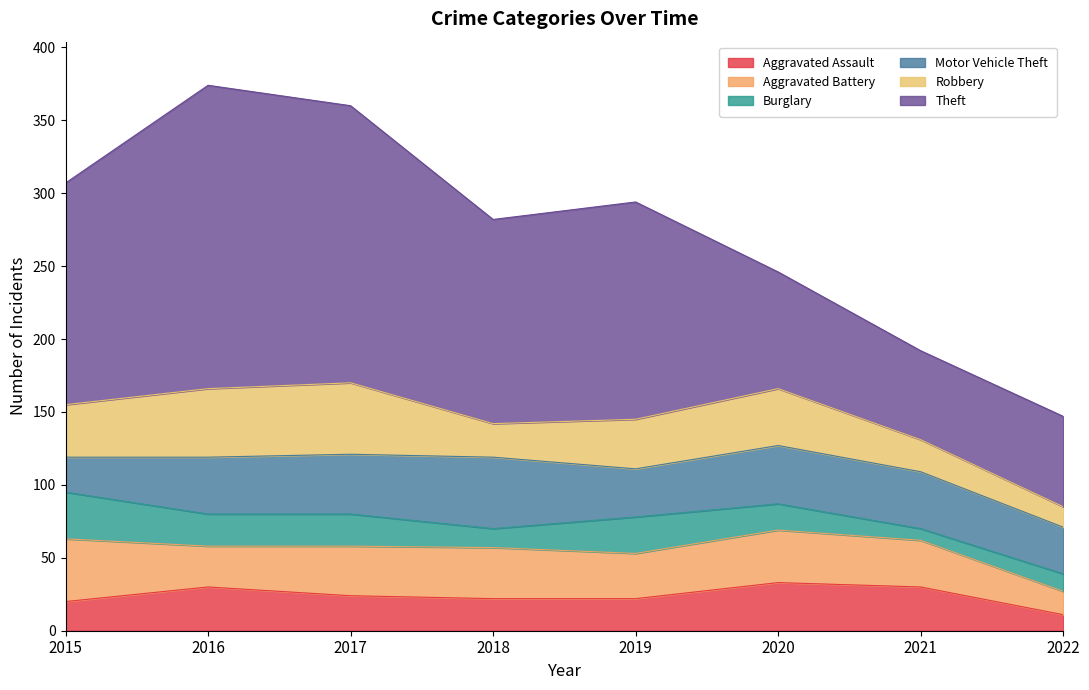

At which label does Burglary reach its minimum?

2021